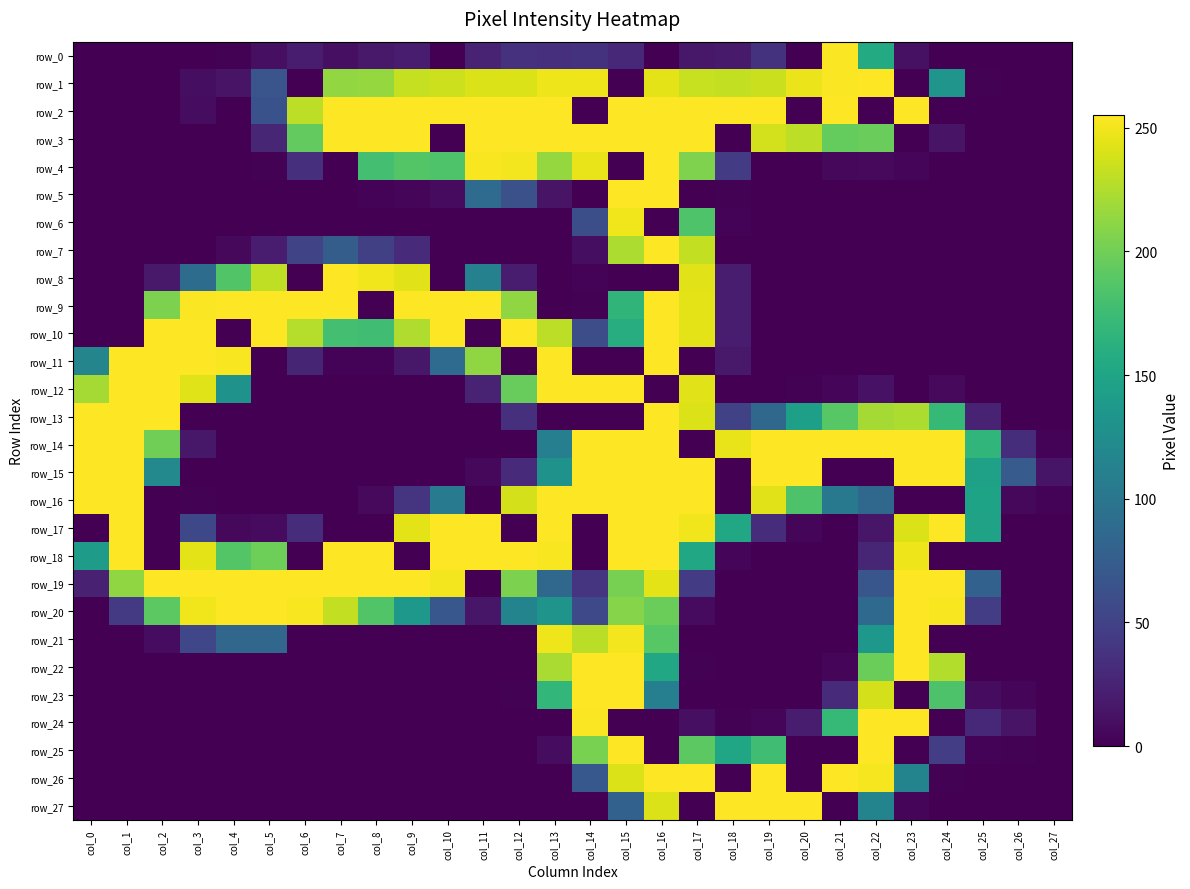

What is the sum of all row_9 values?

3145